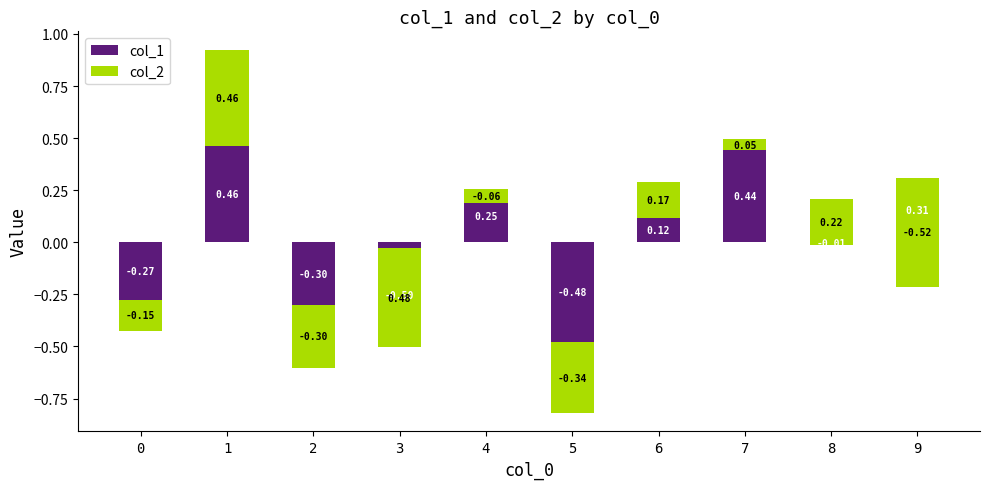

What is the minimum value for col_2?

-0.5